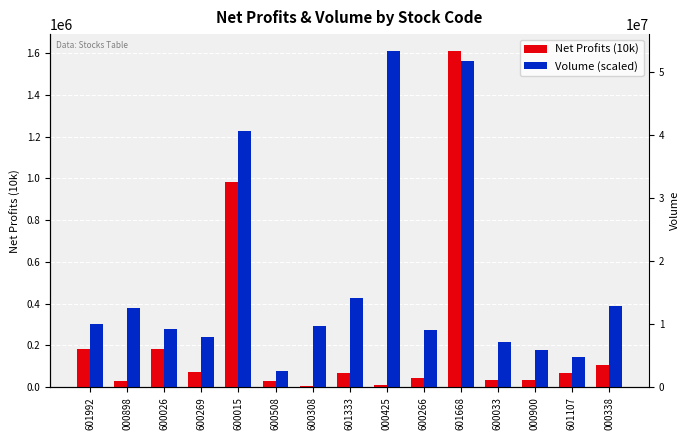

Where is Net Profits (10k) nearest to the value 808548?

600015